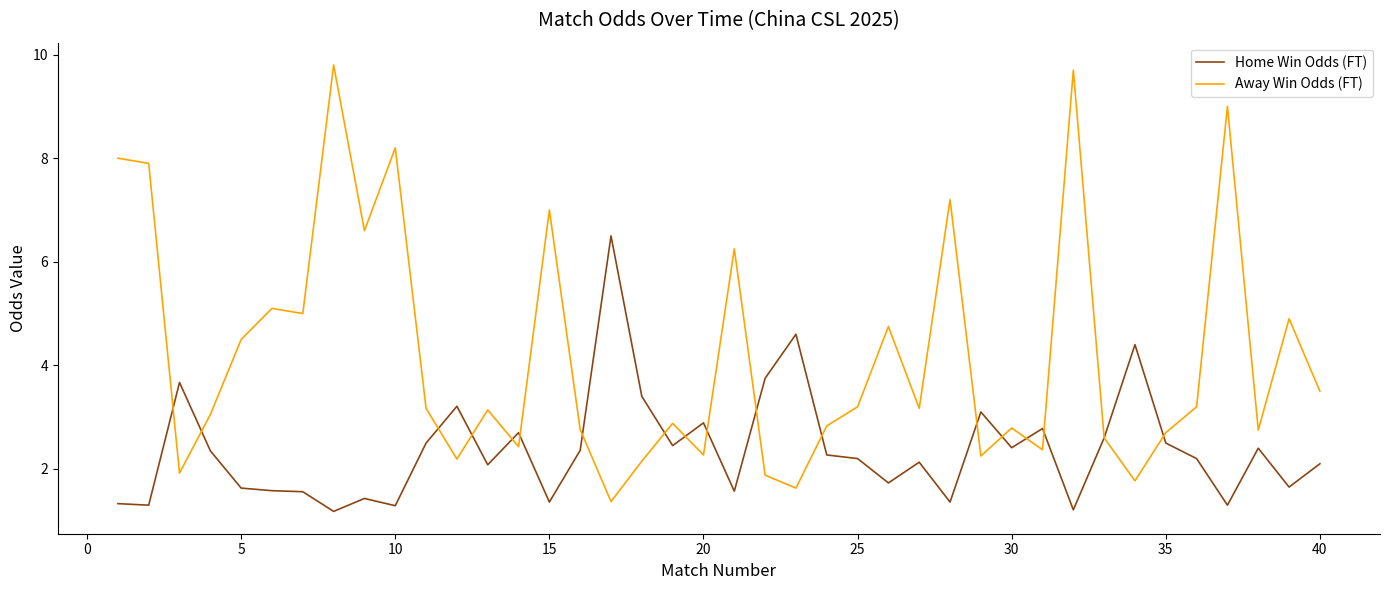

Which series has the largest total across all categories?

Away Win Odds (FT)